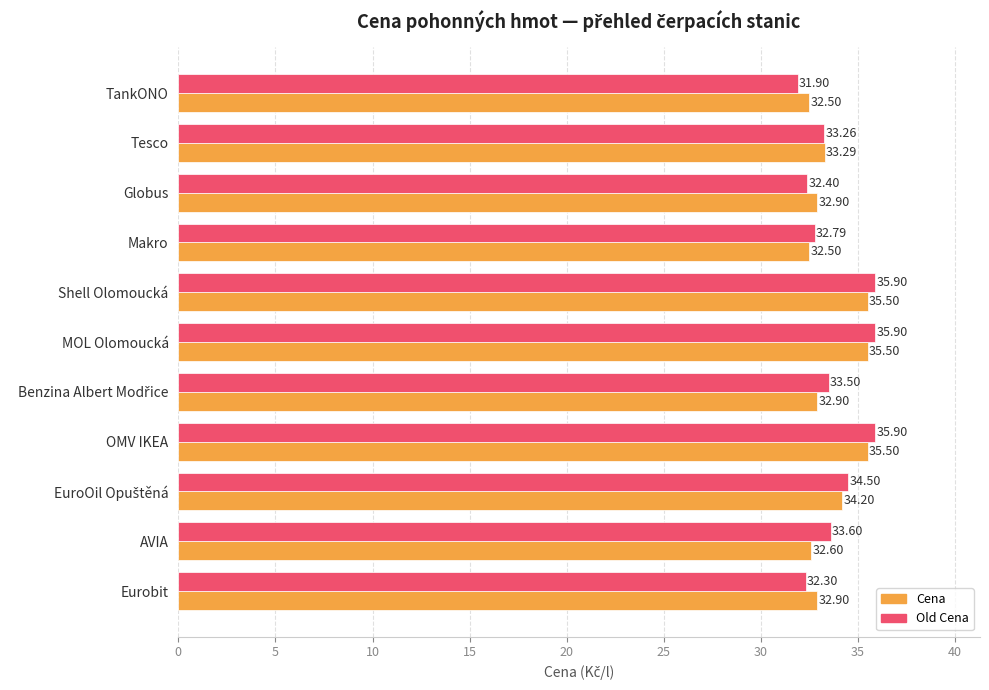

Where is Old Cena nearest to the value 33?

Makro